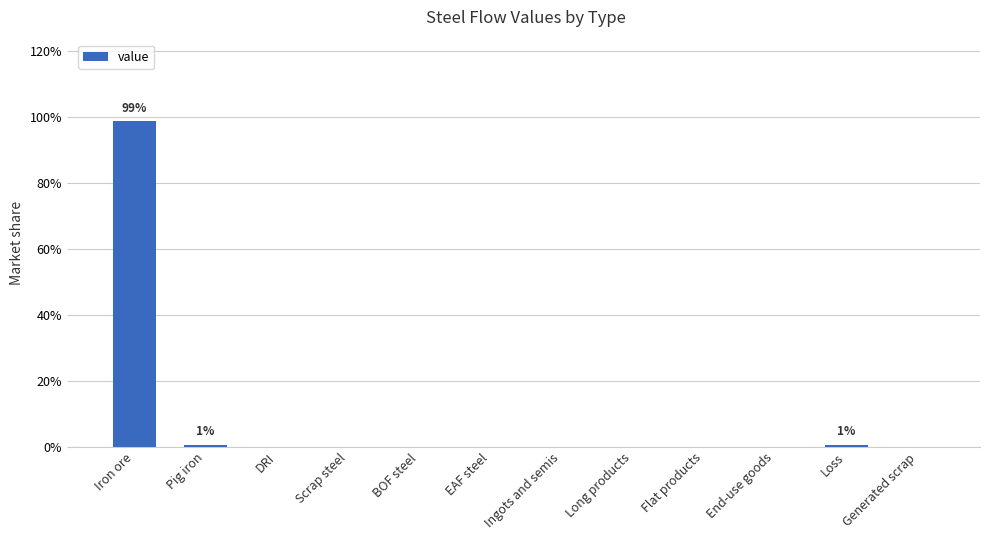

What is the sum of all values?

100.0